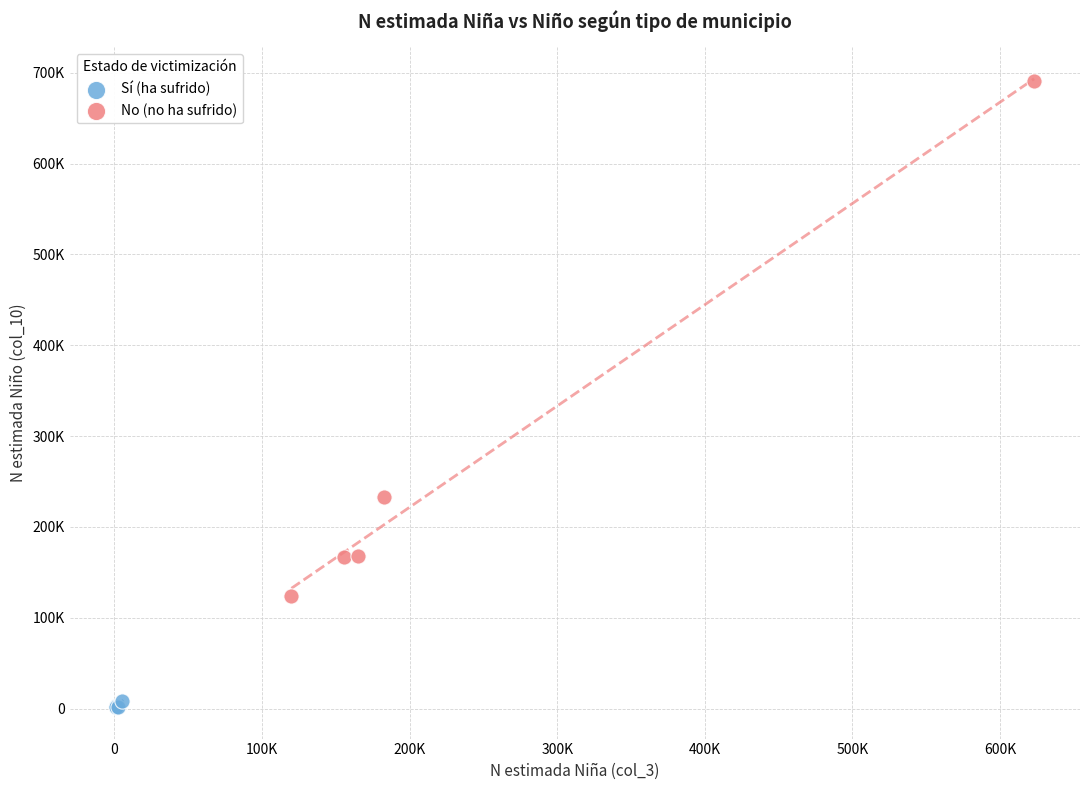

Which series contains the highest Y value?

No (no ha sufrido)